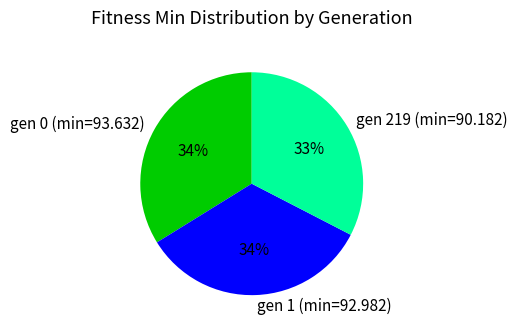

Do gen 219 (min=90.182) and gen 1 (min=92.982) together represent more than half of the pie?

Yes